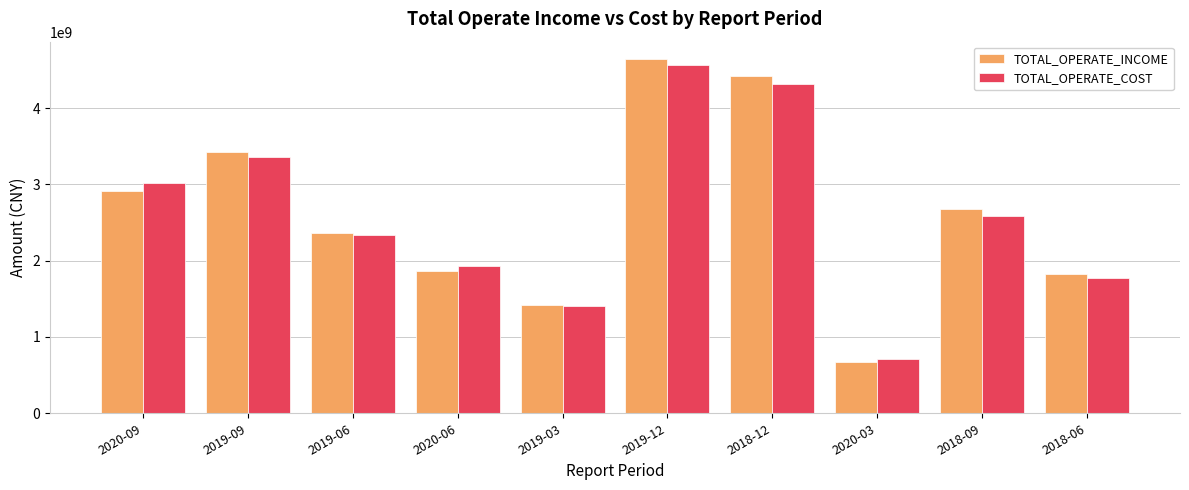

List the labels in order of TOTAL_OPERATE_COST value, smallest first.

2020-03, 2019-03, 2018-06, 2020-06, 2019-06, 2018-09, 2020-09, 2019-09, 2018-12, 2019-12